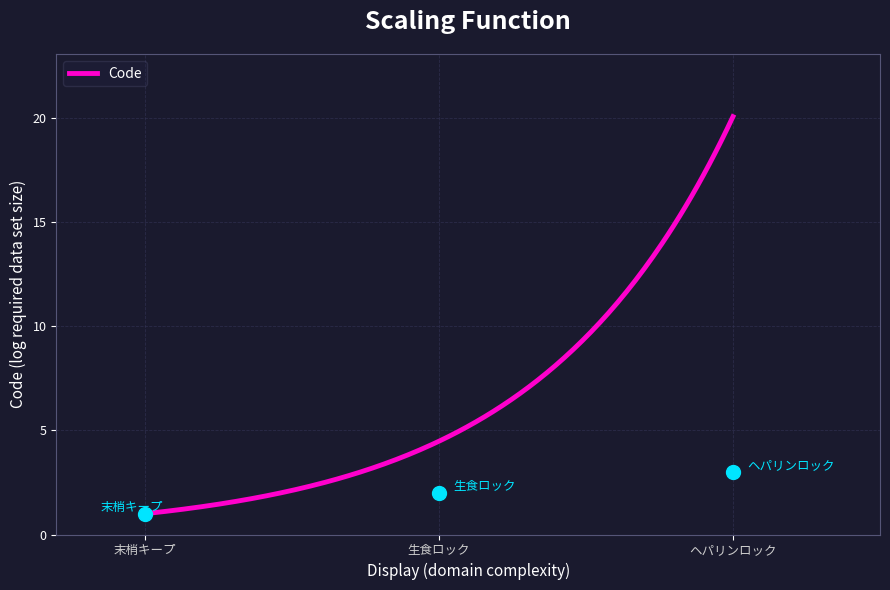

What is the change in value from 末梢キープ to ヘパリンロック?

+2